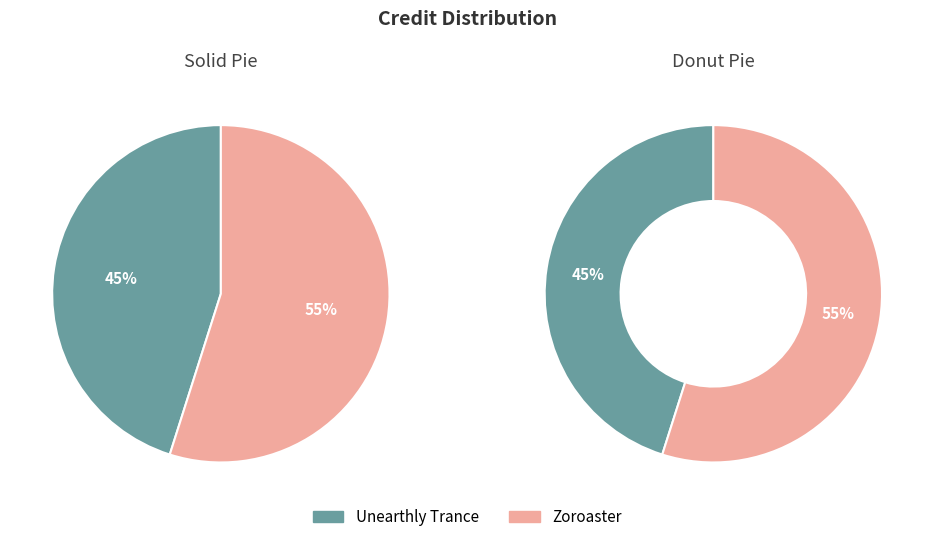

To the nearest percent, what is the combined percentage of Unearthly Trance and Zoroaster?

100%